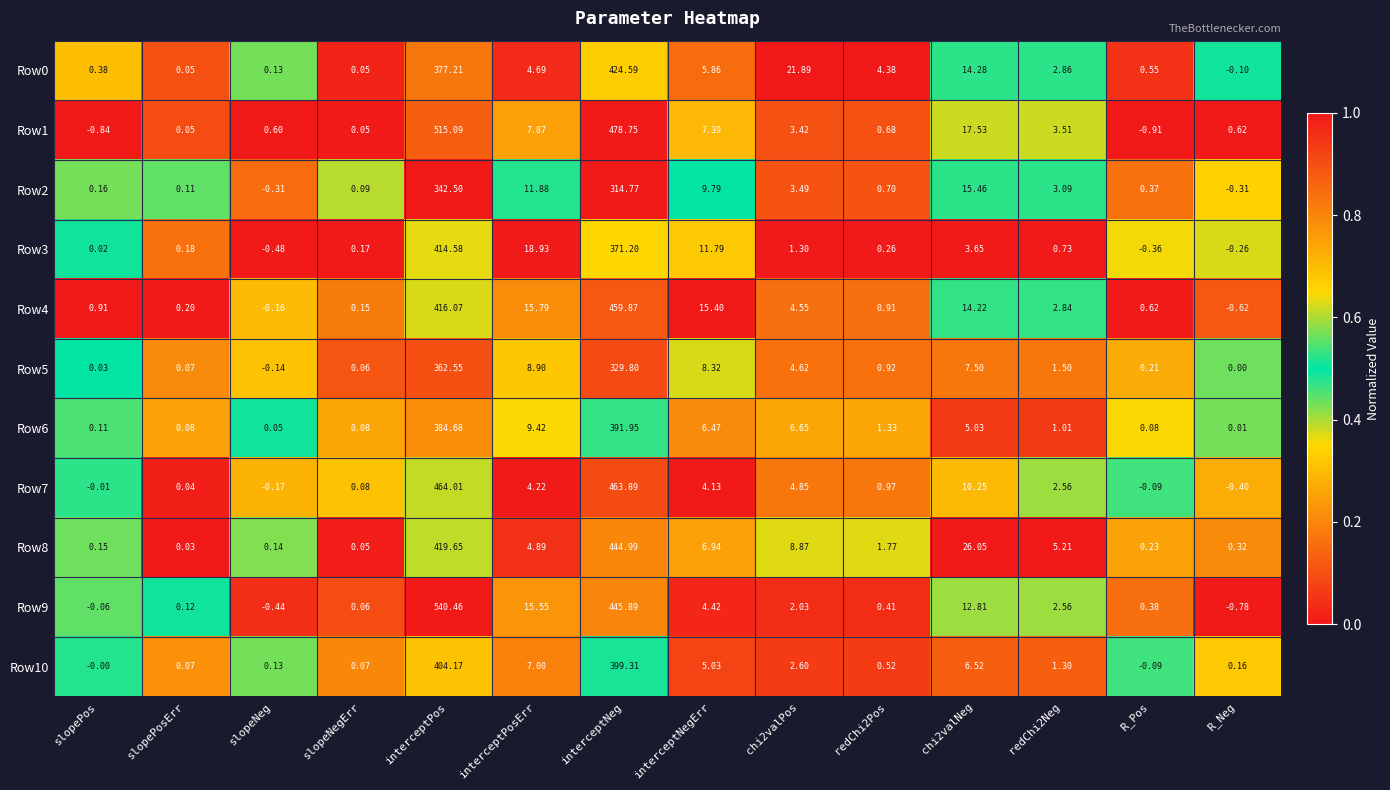

At which category is the sum across all series the highest?

interceptPos